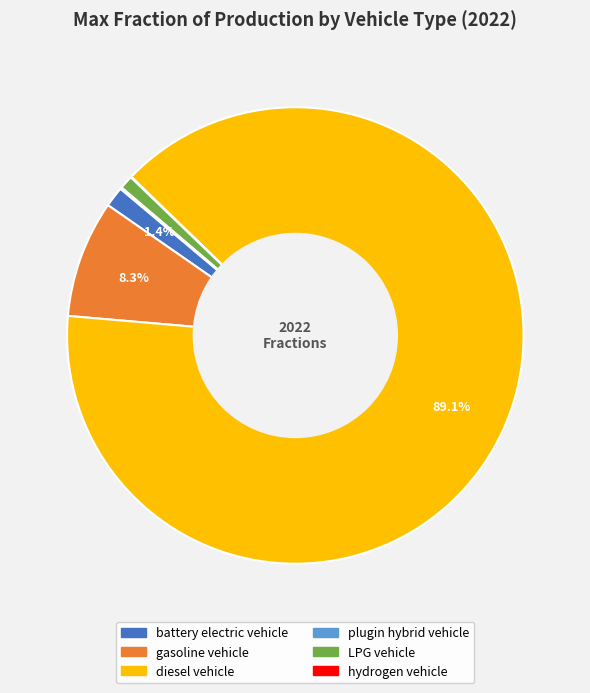

Is there any slice that represents more than half of the pie?

Yes